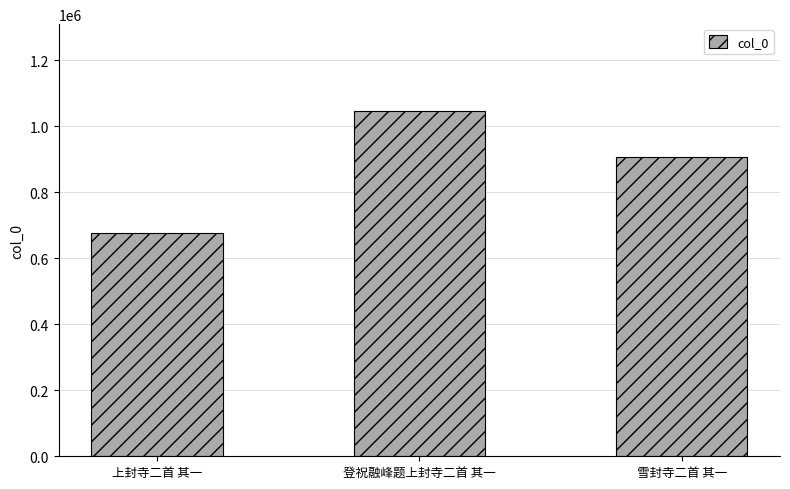

Reading left to right, transcribe all the data shown in this chart.

上封寺二首 其一=677522	登祝融峰题上封寺二首 其一=1046853	雪封寺二首 其一=907248